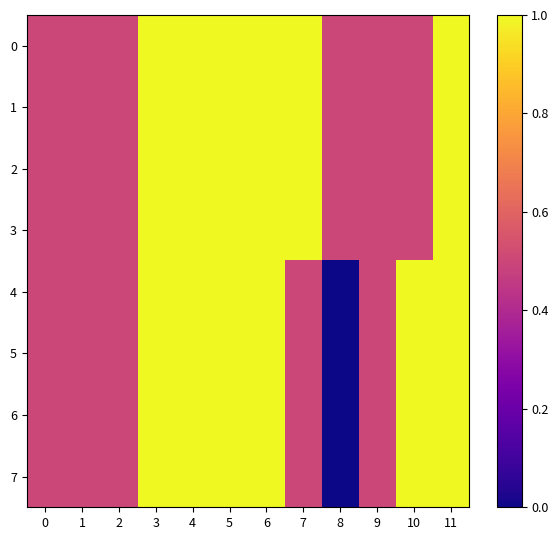

Reading left to right, extract all data points from this chart.

0: 0=0.5	1=0.5	2=0.5	3=1.0	4=1.0	5=1.0	6=1.0	7=1.0	8=0.5	9=0.5	10=0.5	11=1.0
1: 0=0.5	1=0.5	2=0.5	3=1.0	4=1.0	5=1.0	6=1.0	7=1.0	8=0.5	9=0.5	10=0.5	11=1.0
2: 0=0.5	1=0.5	2=0.5	3=1.0	4=1.0	5=1.0	6=1.0	7=1.0	8=0.5	9=0.5	10=0.5	11=1.0
3: 0=0.5	1=0.5	2=0.5	3=1.0	4=1.0	5=1.0	6=1.0	7=1.0	8=0.5	9=0.5	10=0.5	11=1.0
4: 0=0.5	1=0.5	2=0.5	3=1.0	4=1.0	5=1.0	6=1.0	7=0.5	8=0.0	9=0.5	10=1.0	11=1.0
5: 0=0.5	1=0.5	2=0.5	3=1.0	4=1.0	5=1.0	6=1.0	7=0.5	8=0.0	9=0.5	10=1.0	11=1.0
6: 0=0.5	1=0.5	2=0.5	3=1.0	4=1.0	5=1.0	6=1.0	7=0.5	8=0.0	9=0.5	10=1.0	11=1.0
7: 0=0.5	1=0.5	2=0.5	3=1.0	4=1.0	5=1.0	6=1.0	7=0.5	8=0.0	9=0.5	10=1.0	11=1.0